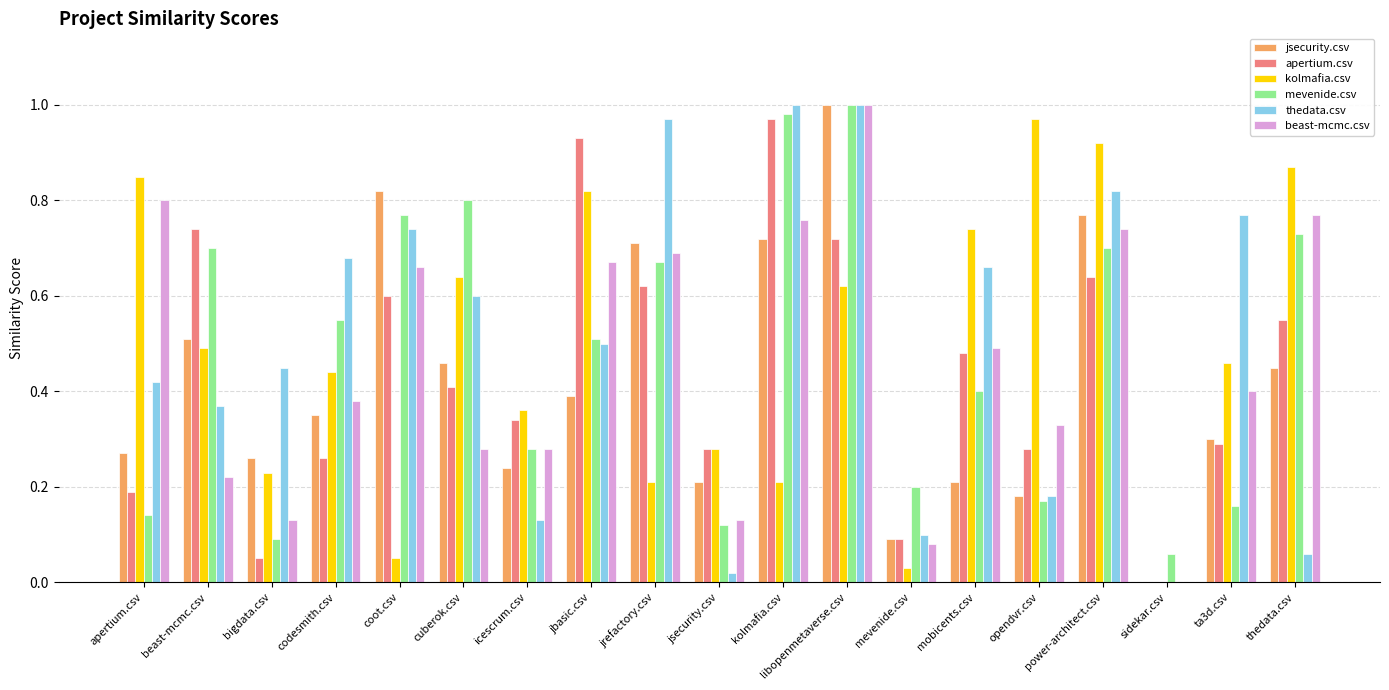

The mevenide.csv series shows 0.7 at thedata.csv. True or false?

True